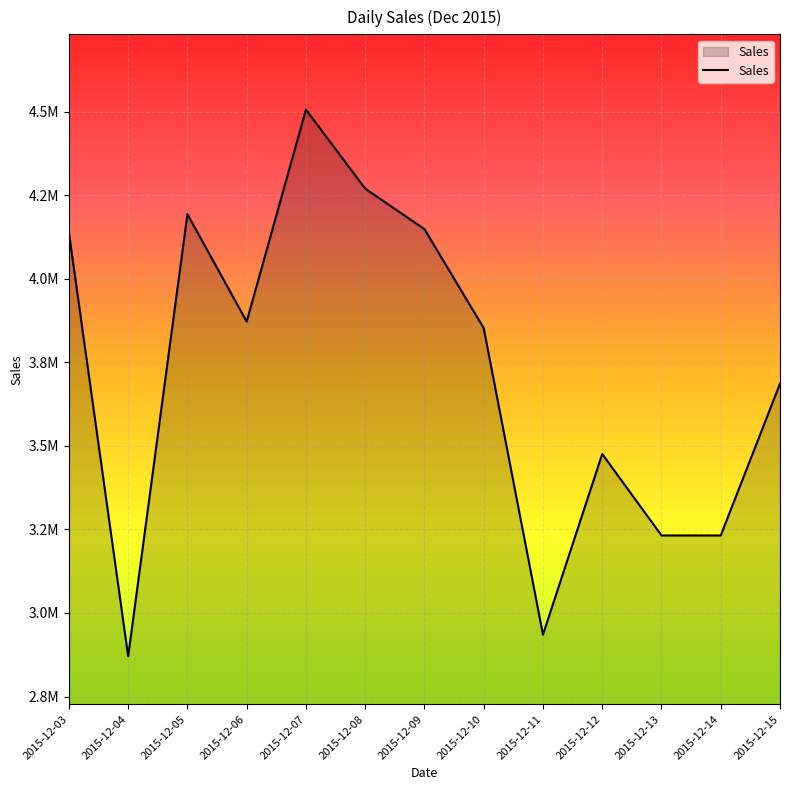

Reading left to right, extract all data points from this chart.

4138200	2870400	4193200	3872000	4506000	4269600	4148400	3852200	2935200	3475800	3231900	3231900	3686100